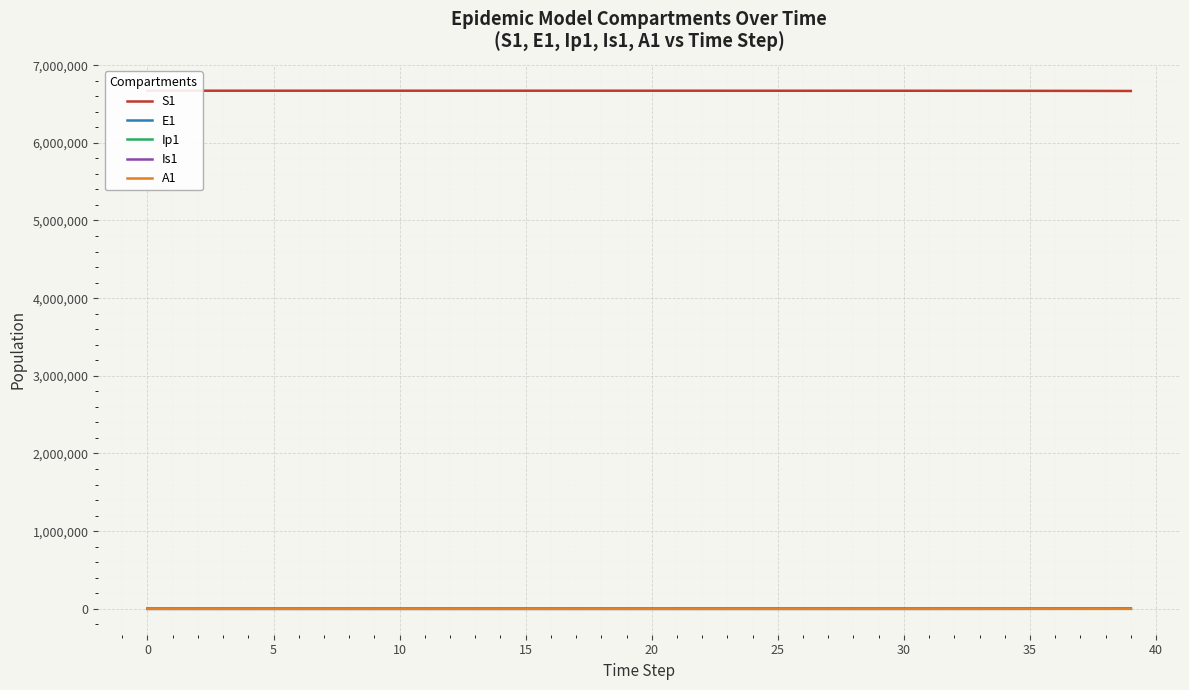

What is the difference between the A1 values at 30 and 40?

43.4